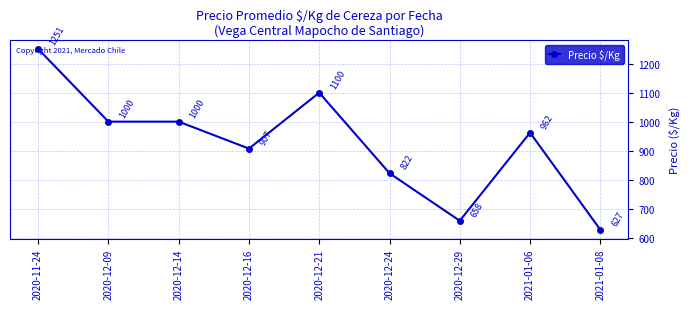

At which label is the value closest to 939?

2021-01-06